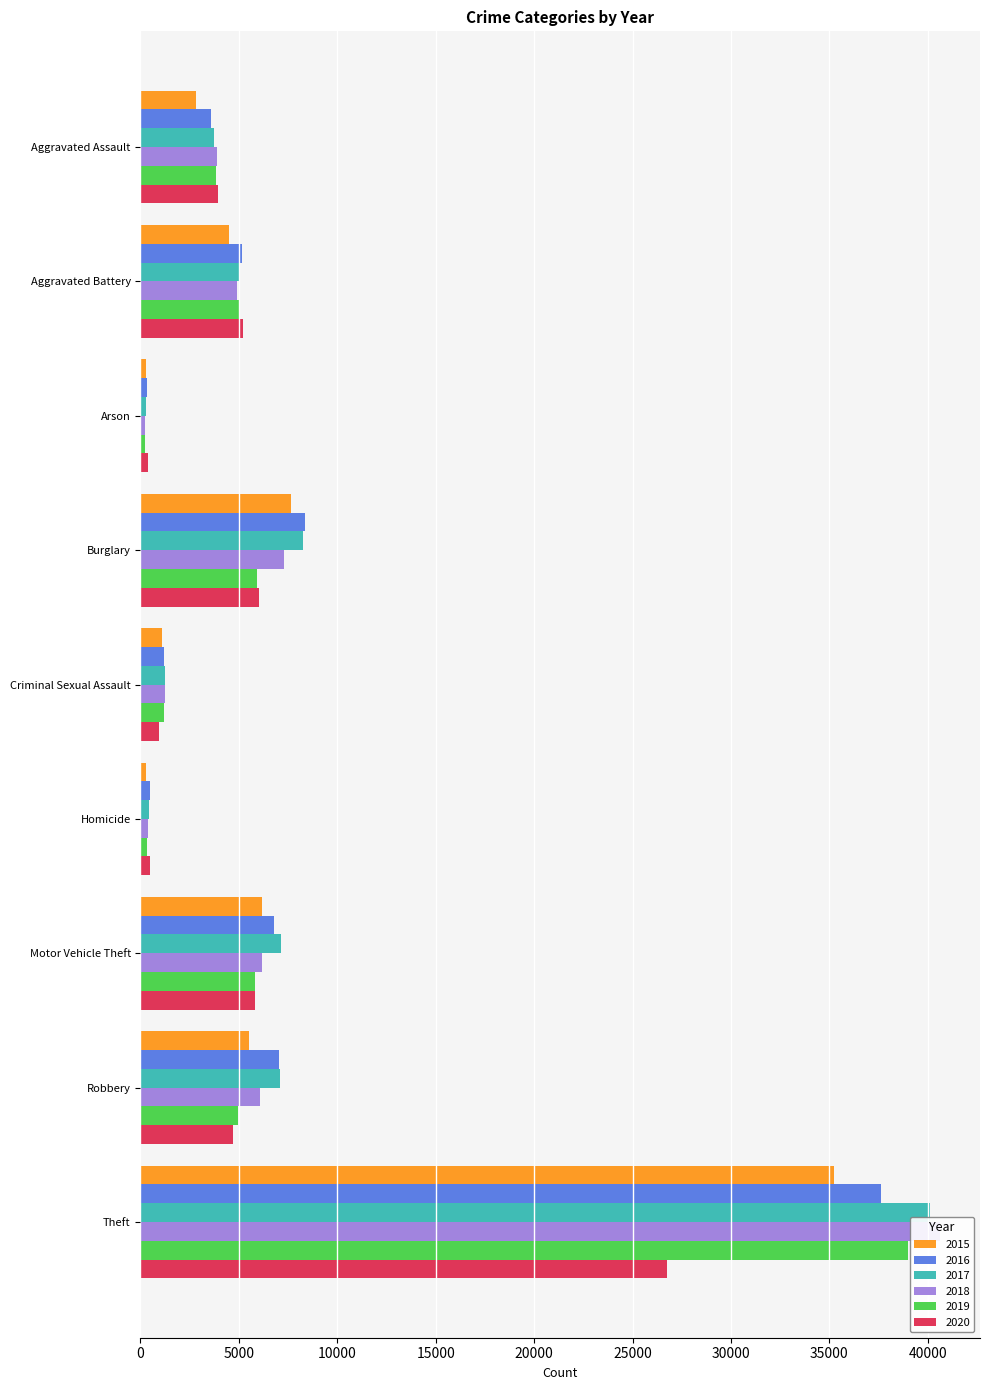

Reading left to right, transcribe all the data shown in this chart.

2015: 2836	4483	273	7642	1088	303	6187	5511	35247
2016: 3579	5146	330	8342	1184	460	6784	7014	37643
2017: 3717	5072	291	8280	1248	451	7115	7081	40093
2018: 3865	4928	237	7316	1247	369	6193	6082	40622
2019: 3819	5080	230	5940	1212	315	5806	4934	38999
2020: 3918	5212	360	6029	951	489	5827	4725	26776